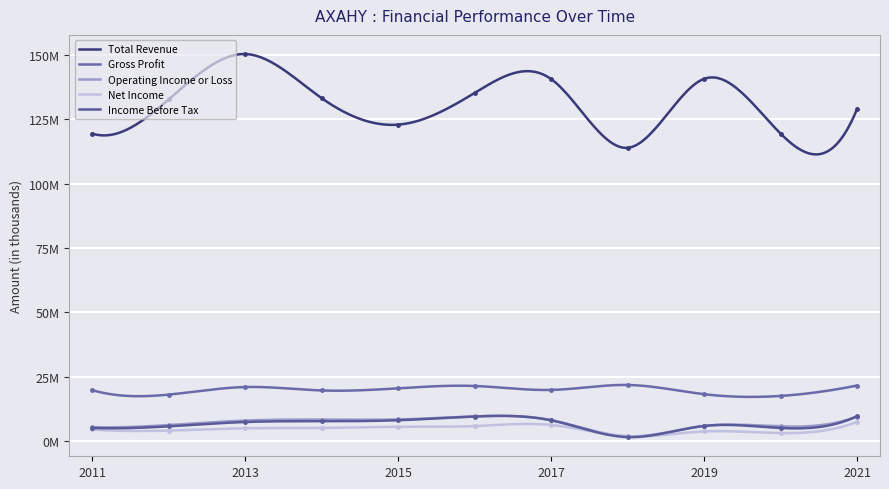

What are all the series names shown in the legend?

Total Revenue, Gross Profit, Operating Income or Loss, Net Income, Income Before Tax